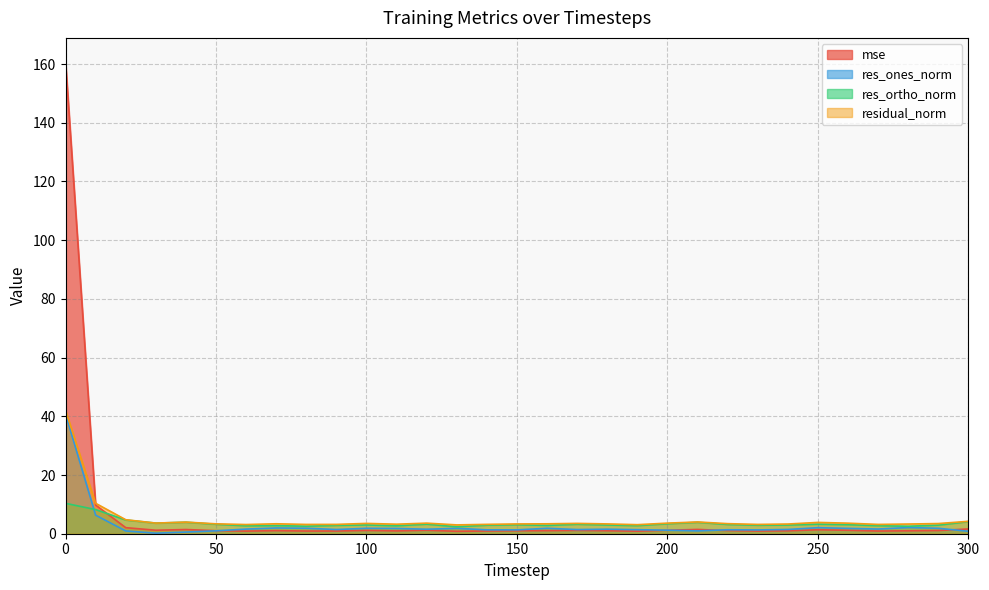

True or false: residual_norm and res_ones_norm cross at least once.

False